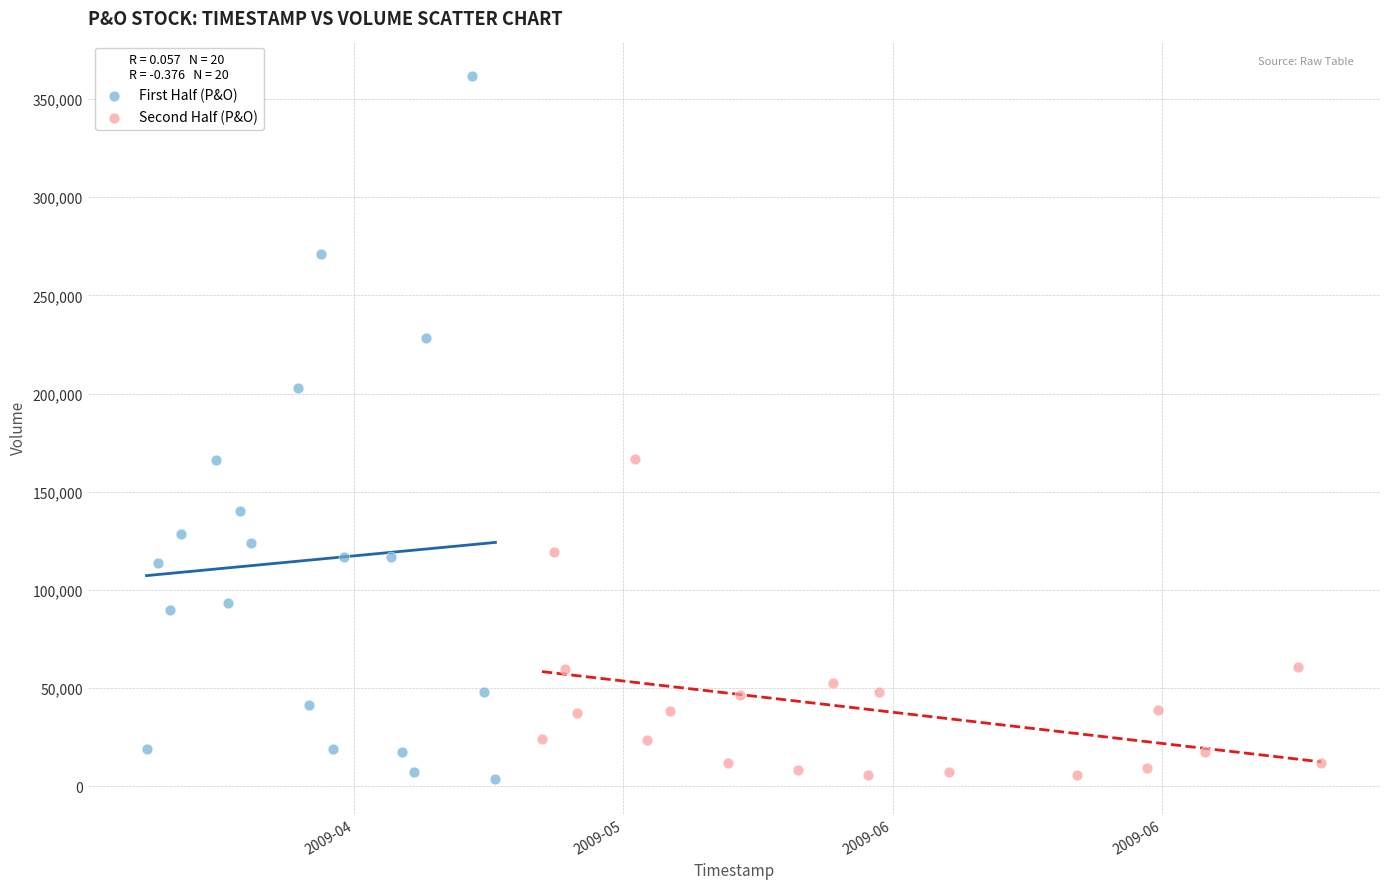

Which series contains the highest Y value?

First Half (P&O)